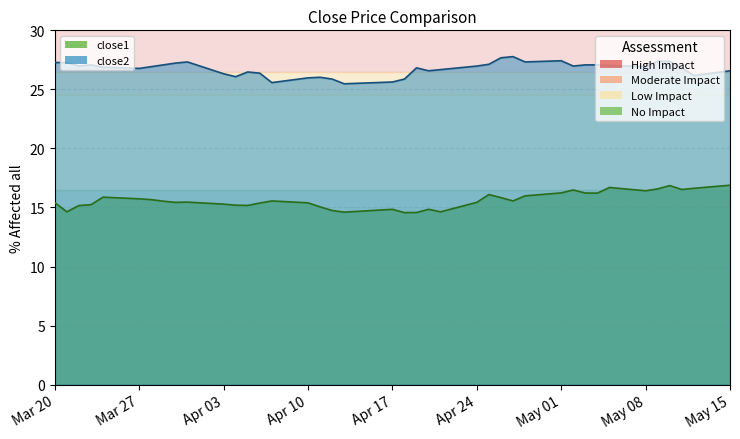

Reading left to right, what are all the values shown in this chart?

close1: 15.4	14.6	15.2	15.2	15.9	15.7	15.7	15.5	15.4	15.5	15.3	15.2	15.2	15.4	15.6	15.4	15.1	14.7	14.6	14.8	14.6	14.6	14.8	14.6	15.4	16.1	15.8	15.6	16.0	16.2	16.5	16.2	16.2	16.7	16.4	16.6	16.9	16.5	16.6	16.9
close2: 27.3	27.3	27.0	27.1	26.9	26.8	26.9	27.1	27.2	27.3	26.3	26.1	26.5	26.4	25.6	26.0	26.0	25.9	25.5	25.6	25.9	26.8	26.6	26.7	27.0	27.1	27.7	27.8	27.3	27.4	27.0	27.1	27.1	27.0	26.9	27.4	27.4	26.8	26.2	26.6